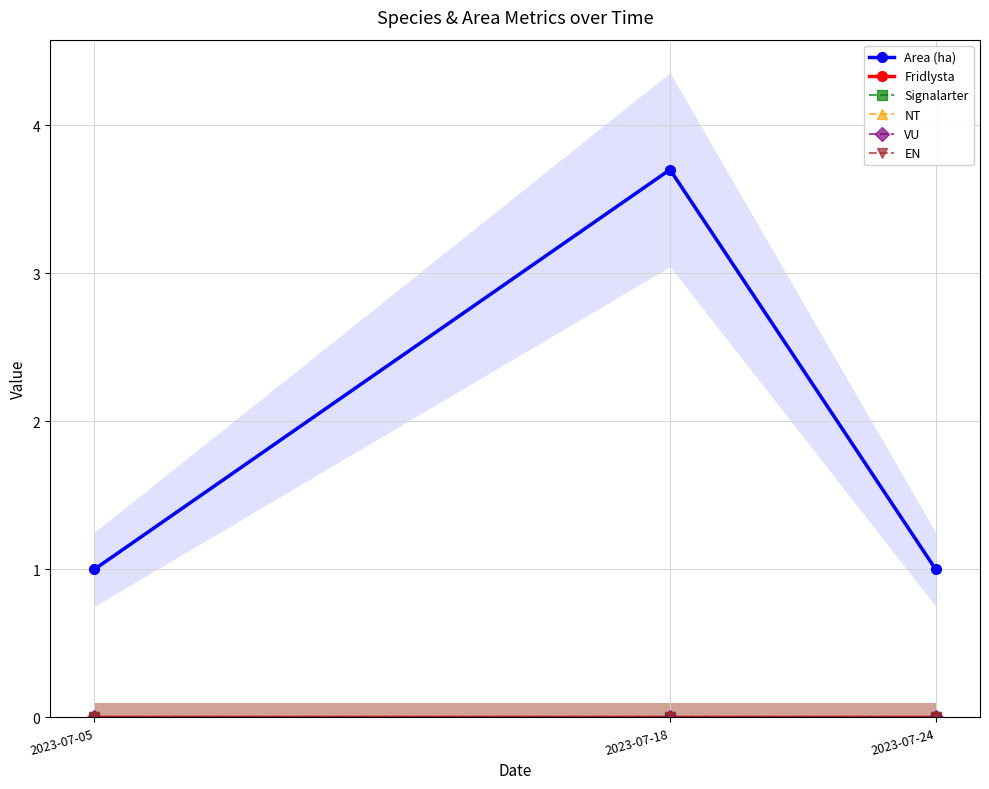

What are all the series names shown in the legend?

Area (ha), Fridlysta, Signalarter, NT, VU, EN